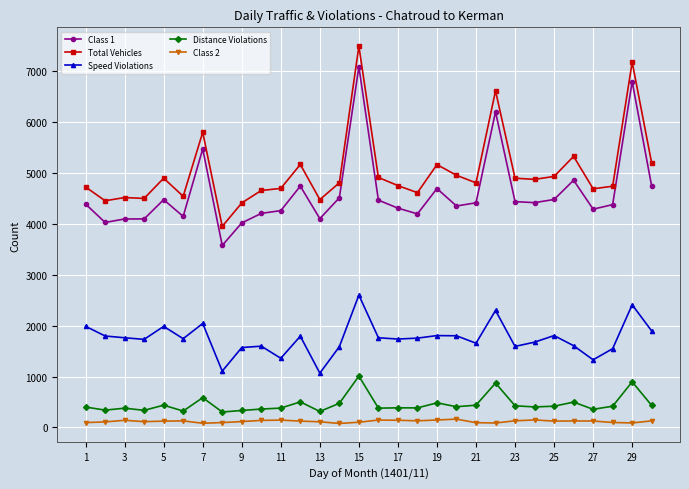

Which series has the largest total across all categories?

Total Vehicles